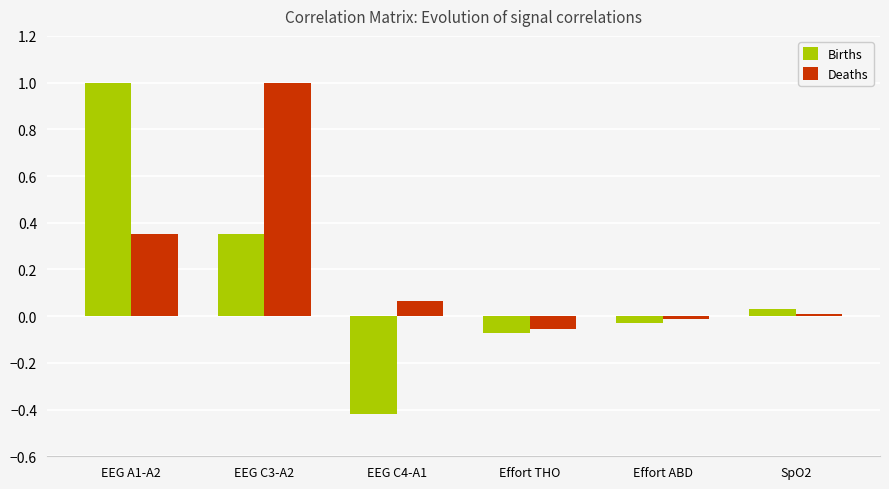

How many values in the Births series exceed 0?

3